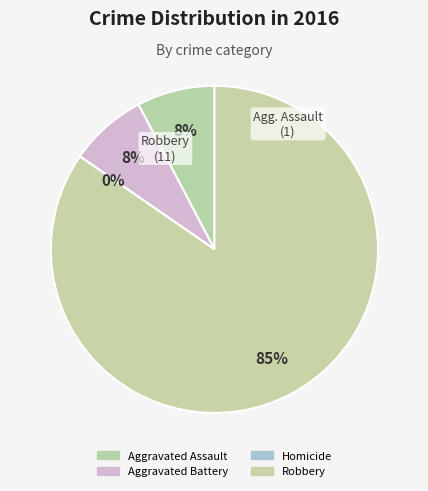

How many segments does this pie chart have?

4